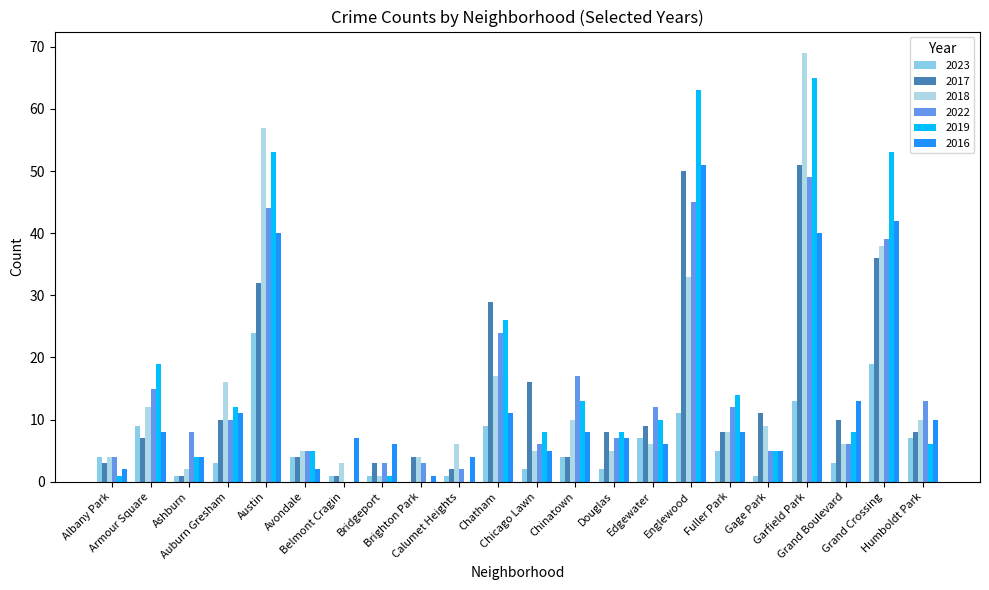

What is the value of the 2022 bar at the 17th from the left?

12